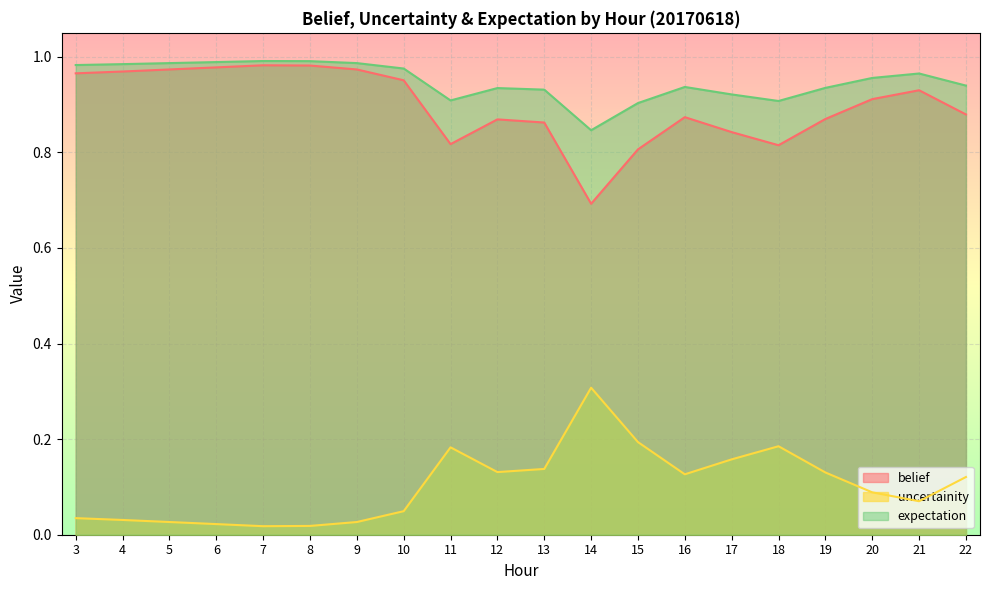

Is it true that belief equals 1.0 at 5?

True